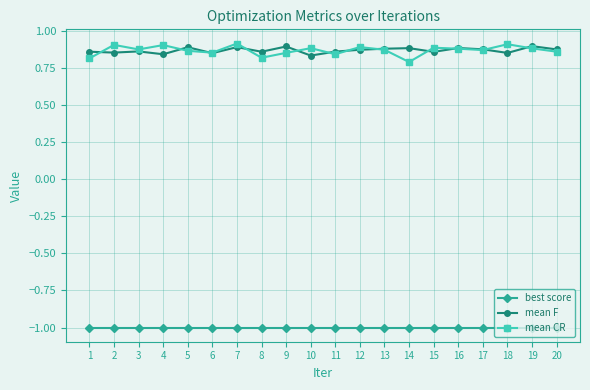

True or false: best score has more than 0 points higher than both neighbors.

True